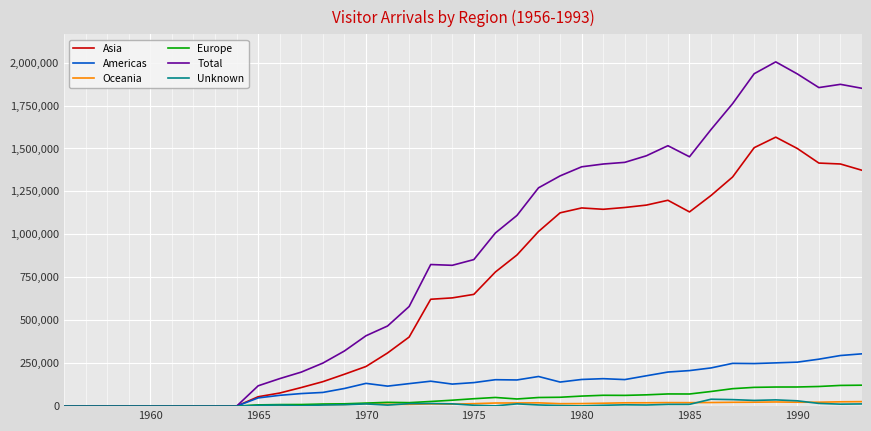

What is the greatest value displayed?

2004126